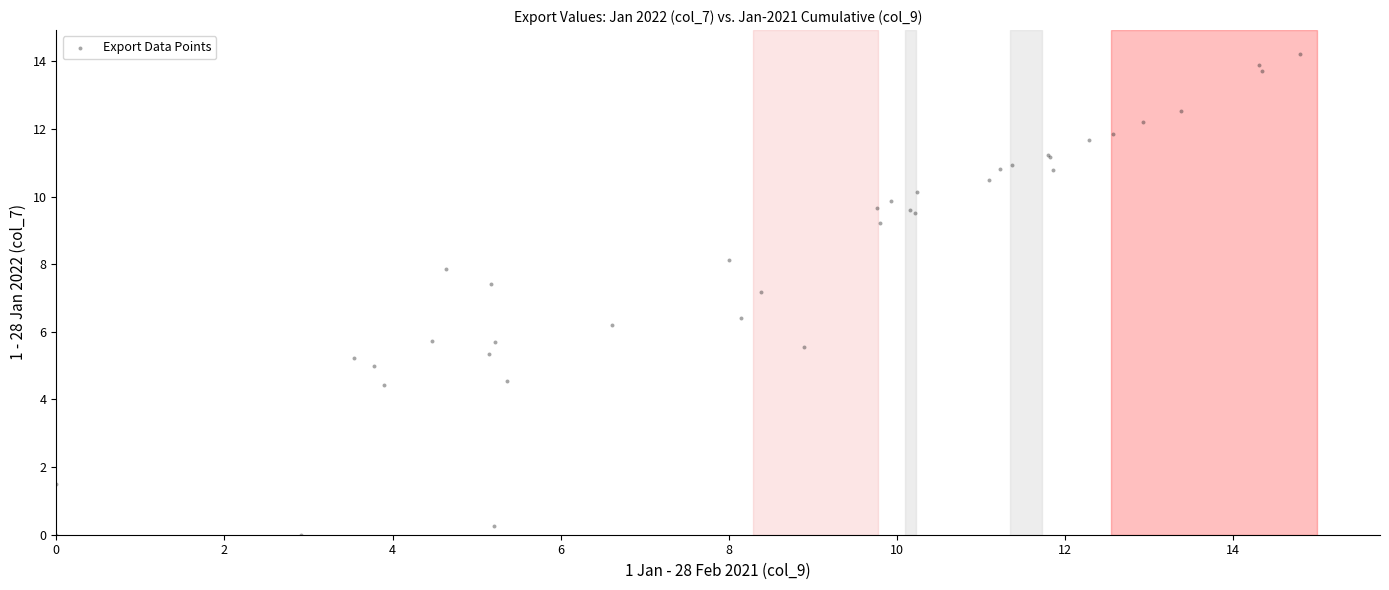

What Y value in the scatter plot is closest to 7?

7.2